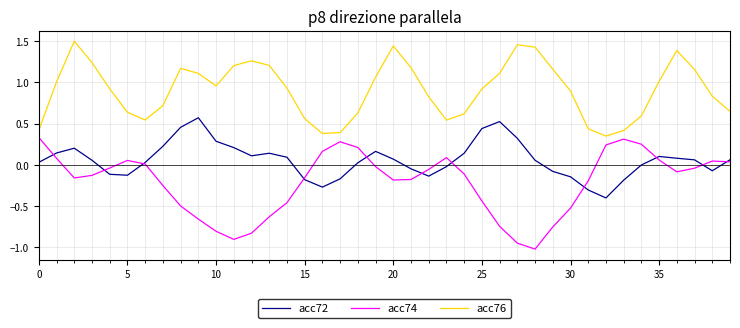

Which series has the largest range (max minus min)?

acc74